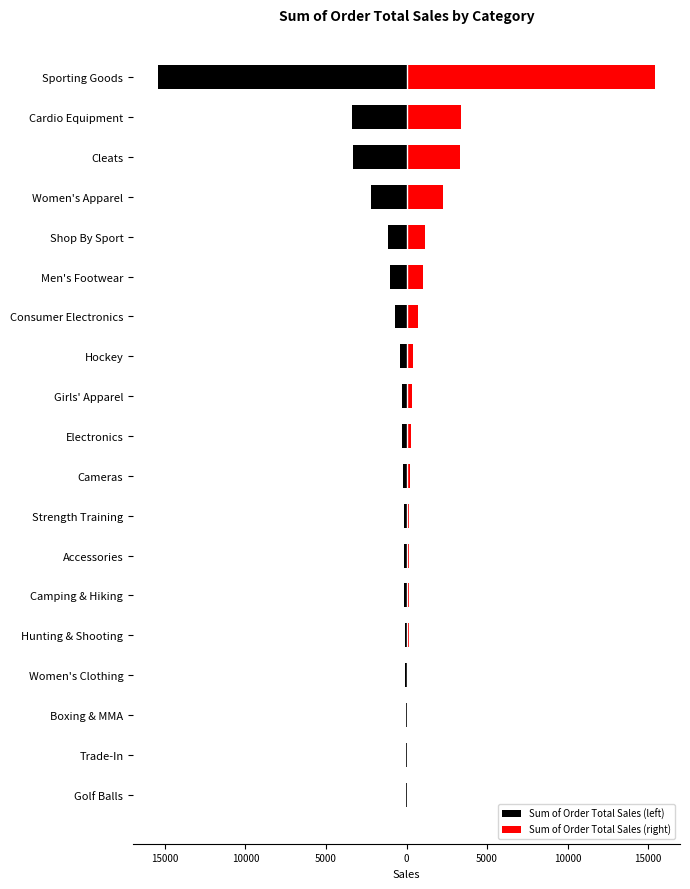

Is it true that Sum of Order Total Sales (left) equals -308.8 at Shop By Sport?

False